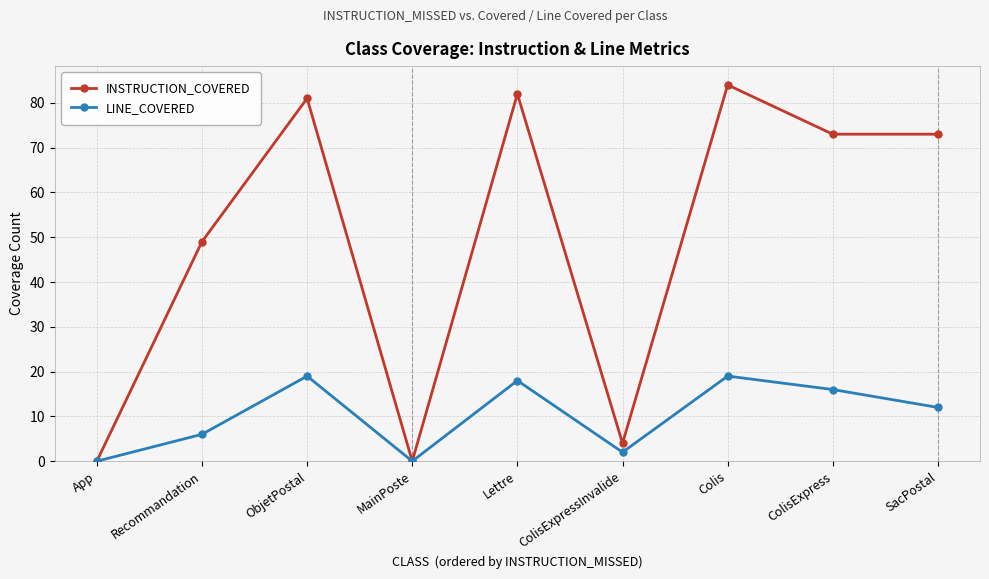

Where is INSTRUCTION_COVERED nearest to the value 42?

Recommandation